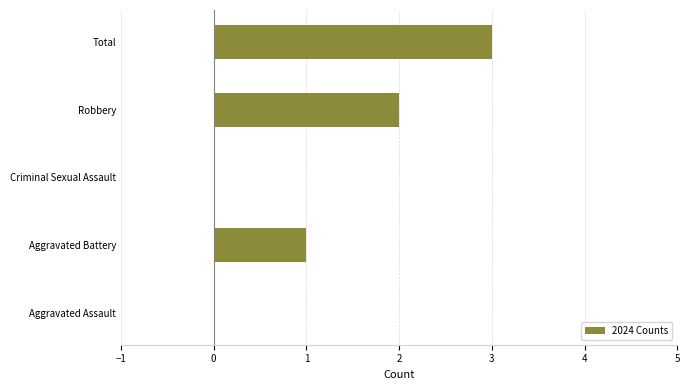

Which label corresponds to the largest value in the chart?

Total